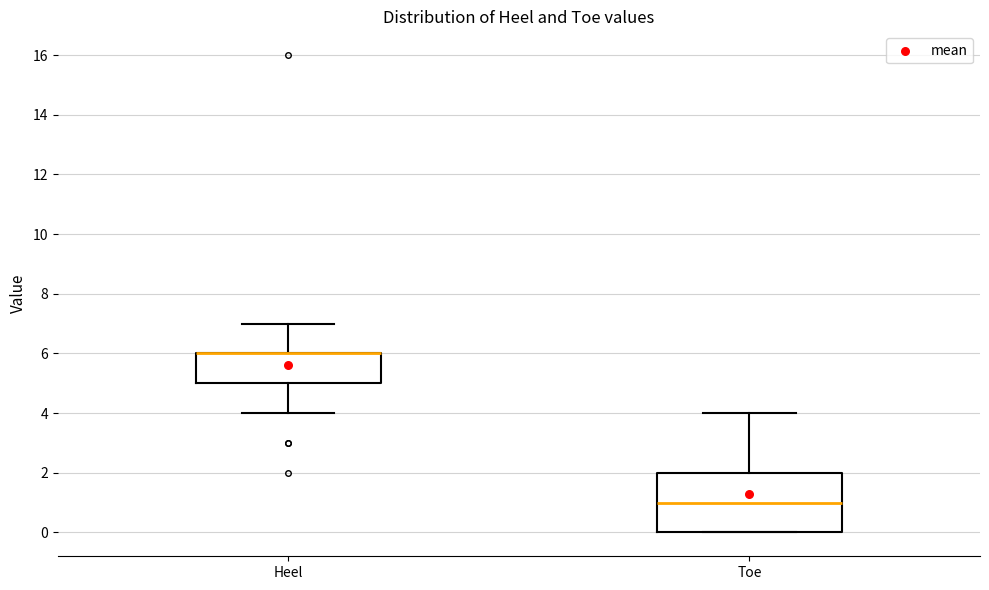

Comparing the boxes themselves (not the whiskers), which one is the tallest?

Toe